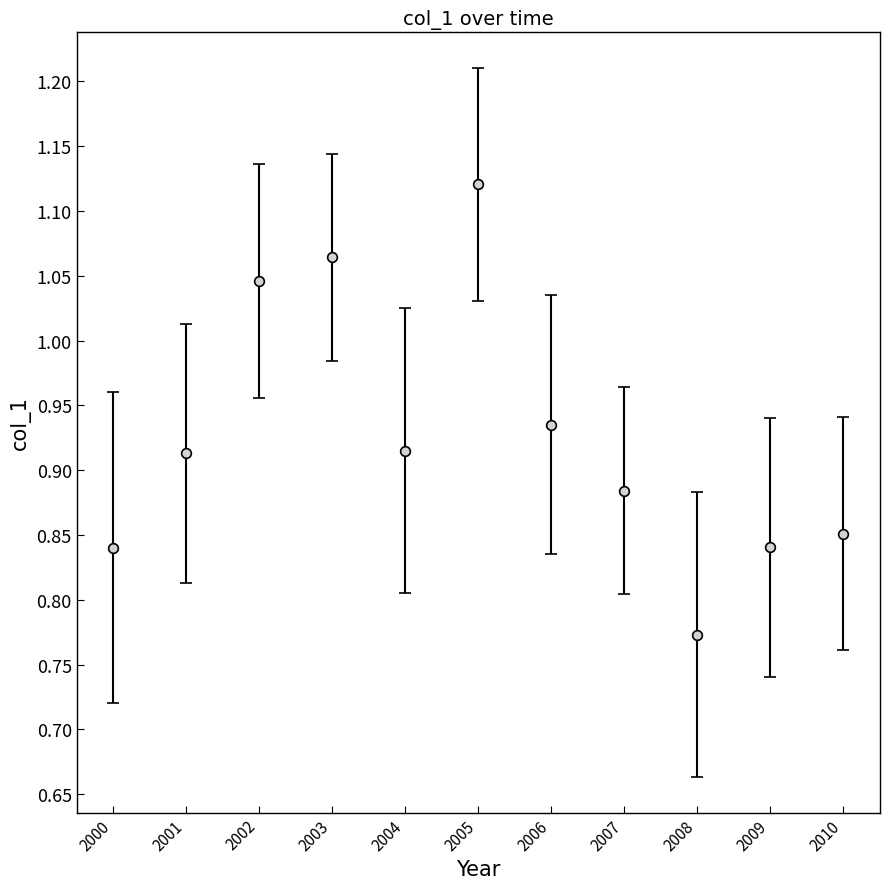

Between 2001 and 2008, which is larger?

2001